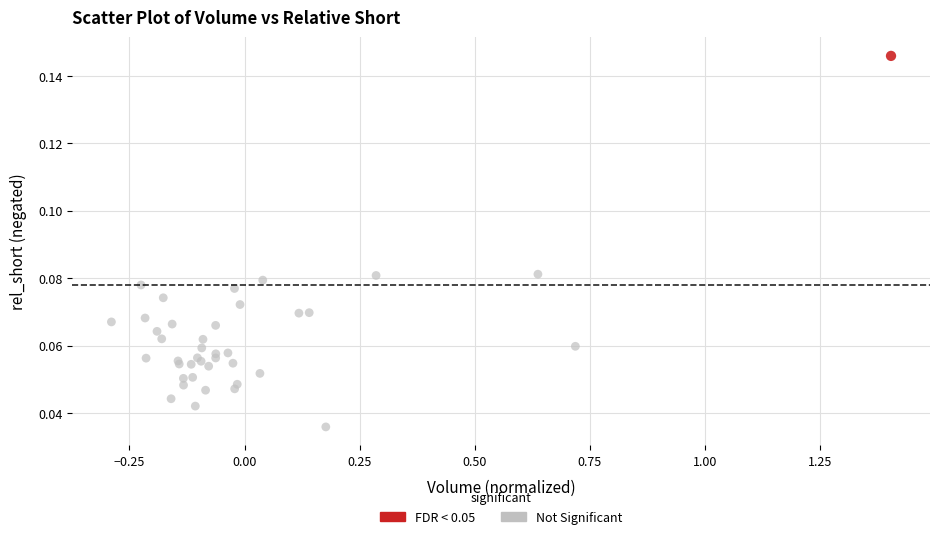

What are all the series names shown in the legend?

FDR < 0.05, Not Significant